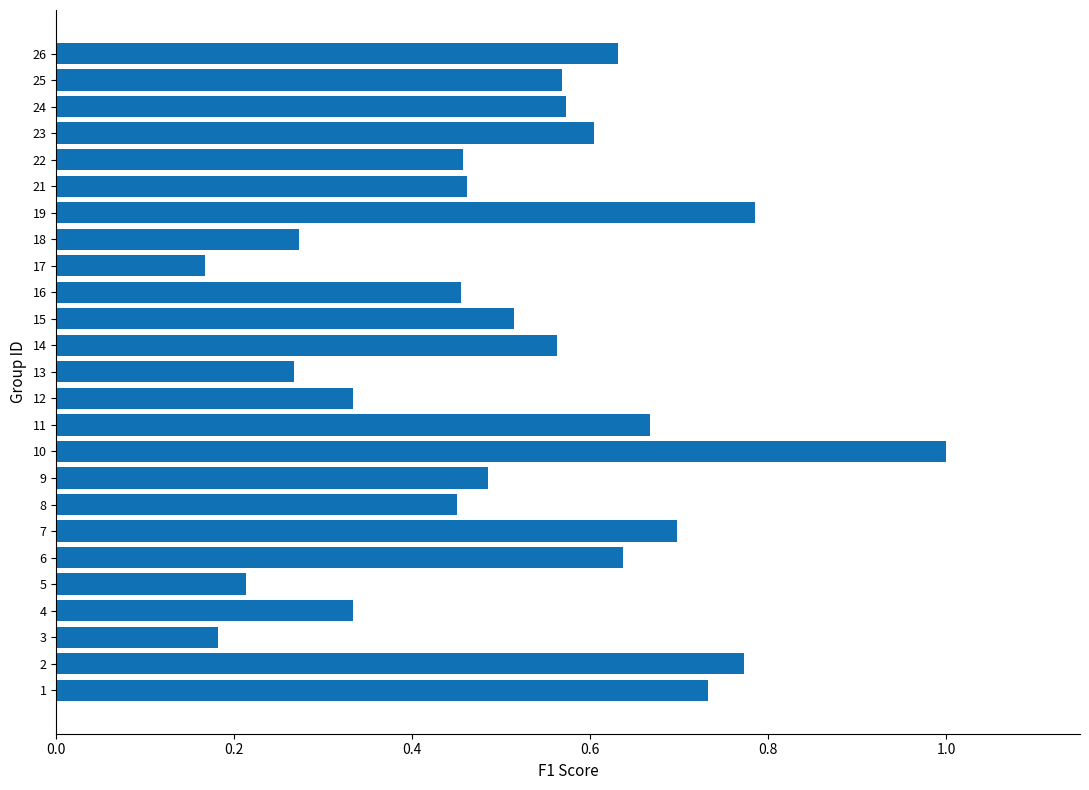

What is the sum of all values?

12.8